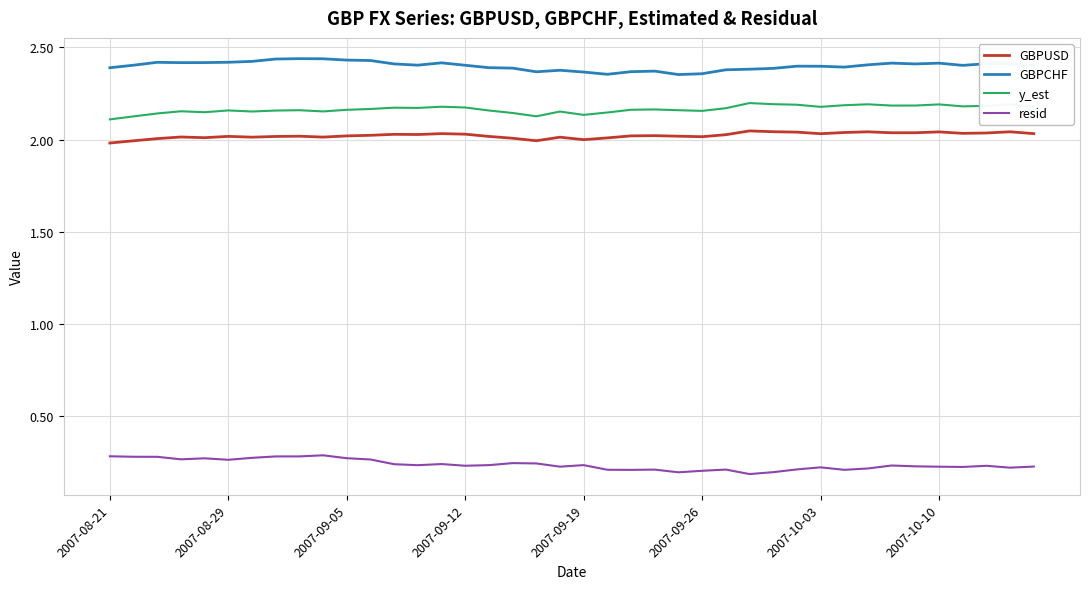

List the series in order of their peak value, highest first.

GBPCHF, y_est, GBPUSD, resid